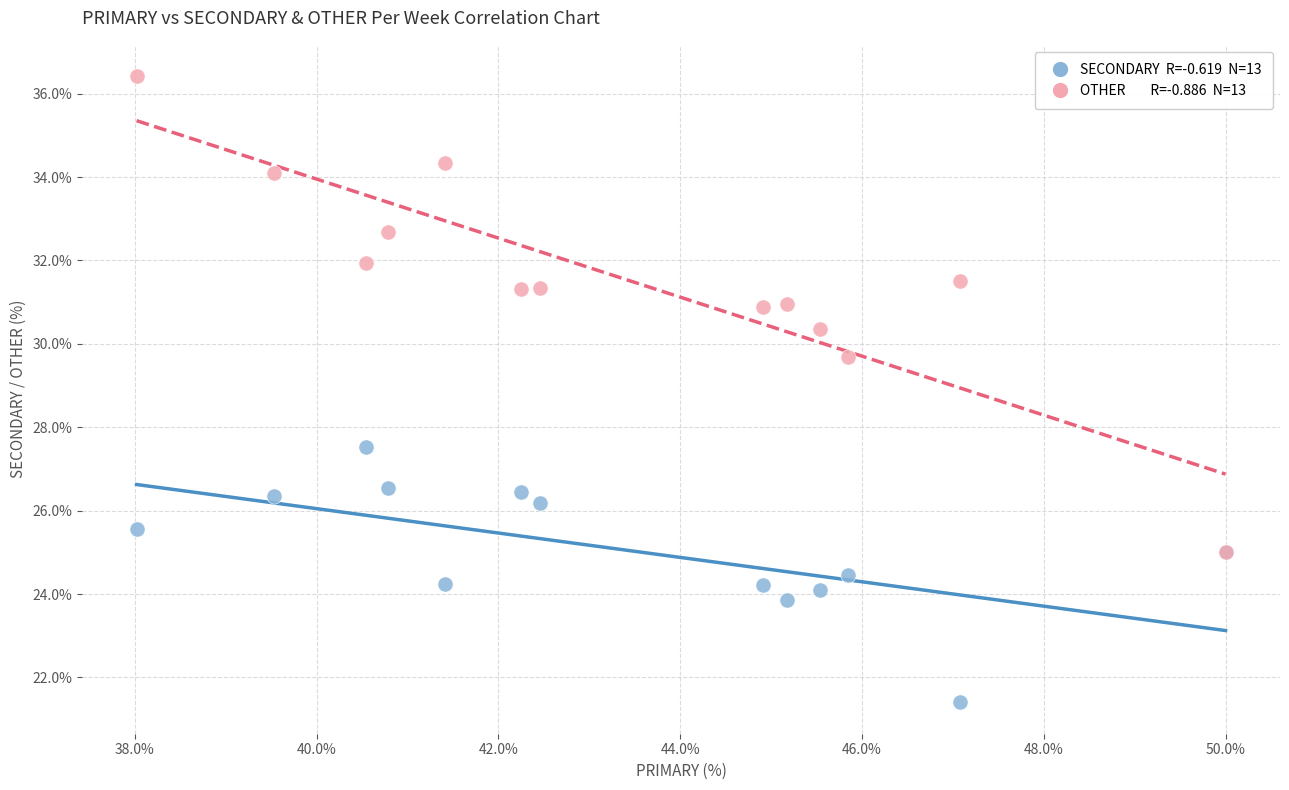

Across all series, what Y value is closest to 28?

27.5